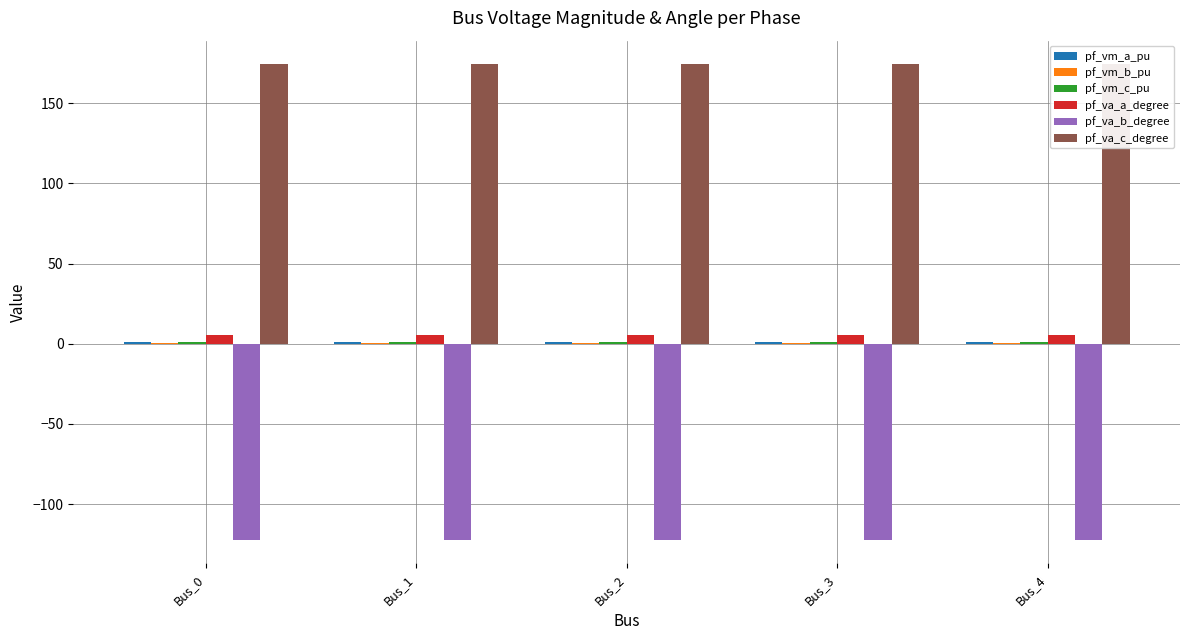

True or false: pf_vm_b_pu has a value of 0.3 at Bus_4.

False